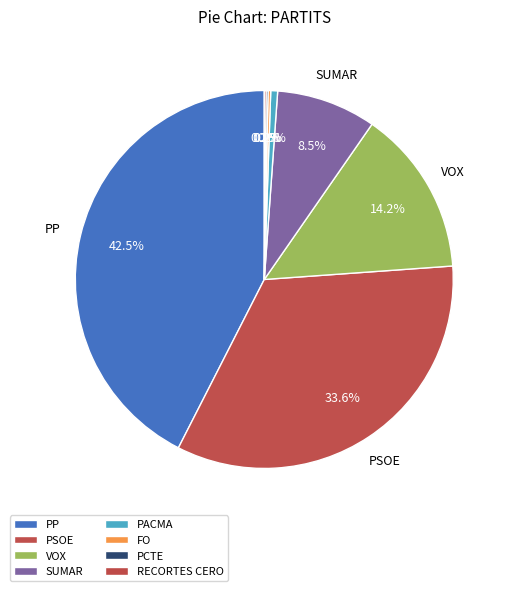

Between PP and PSOE, which is larger?

PP